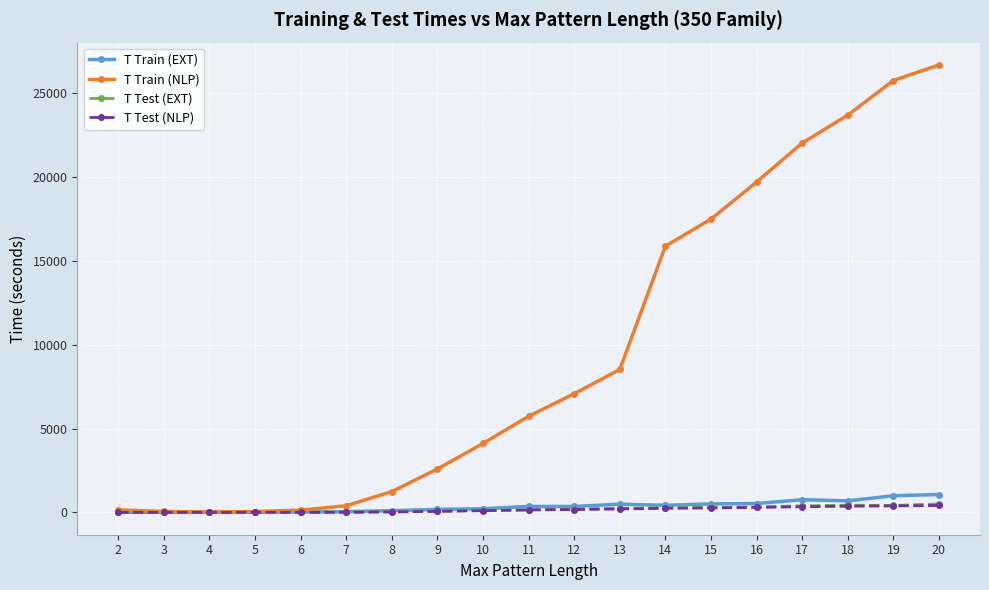

The value of T Train (EXT) at 17 is 753.7. True or false?

True